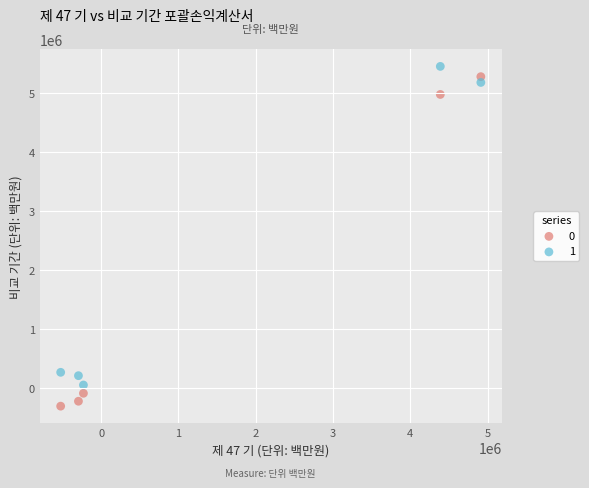

What are all the series names shown in the legend?

0, 1